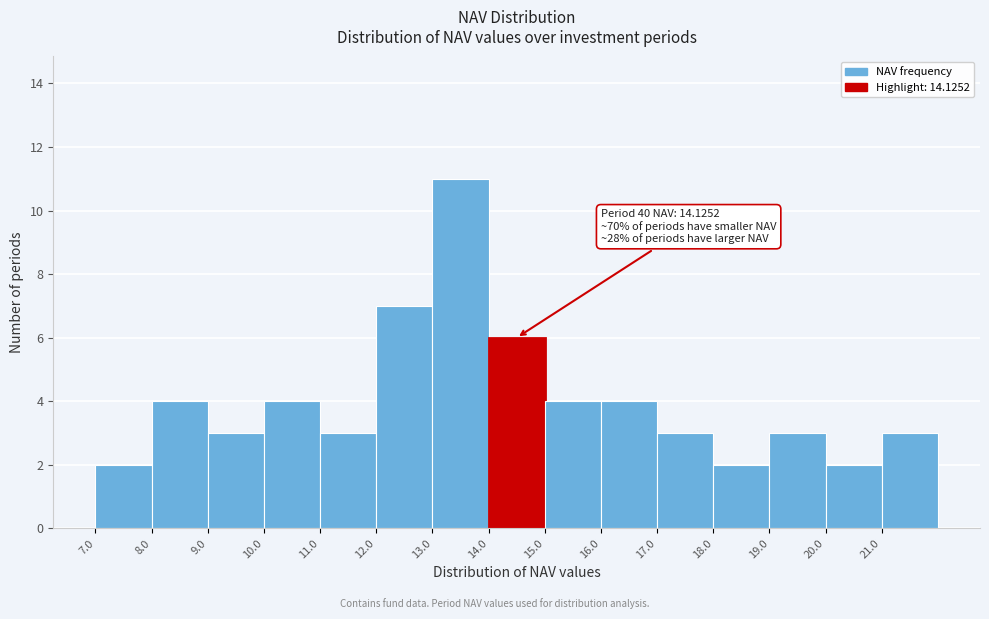

Which range on the x-axis has the tallest bar?

13 to 14